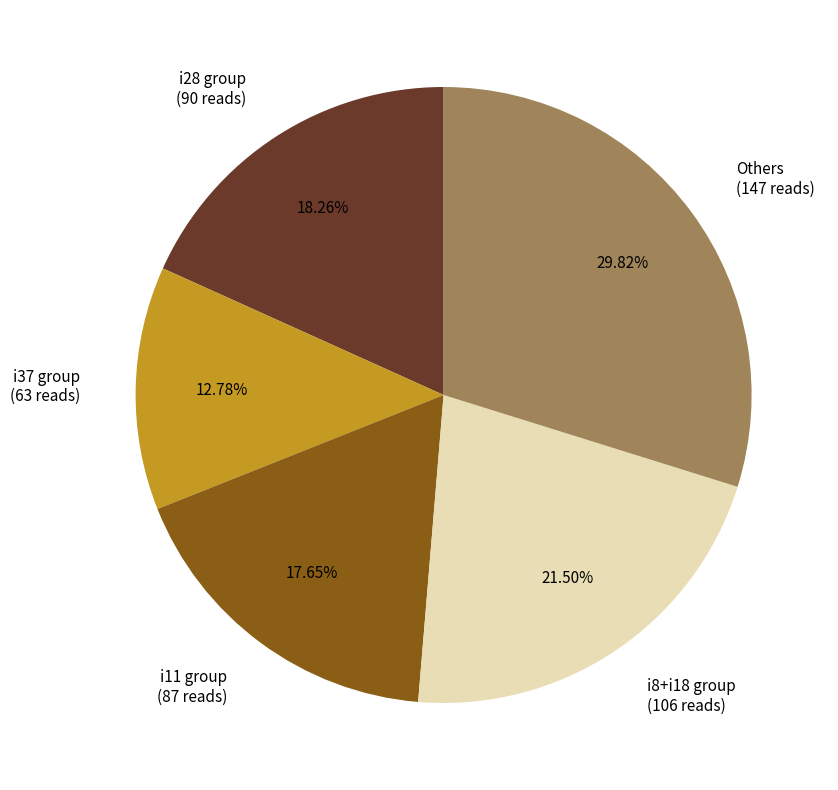

Between i28 group (90 reads) and i37 group (63 reads), which is larger?

i28 group (90 reads)